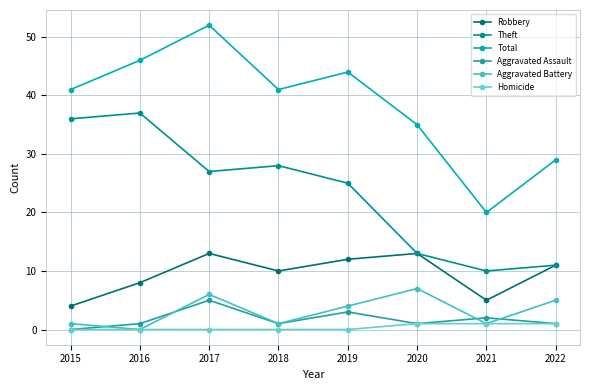

Reading left to right, extract all data points from this chart.

Robbery: 4	8	13	10	12	13	5	11
Theft: 36	37	27	28	25	13	10	11
Total: 41	46	52	41	44	35	20	29
Aggravated Assault: 0	1	5	1	3	1	2	1
Aggravated Battery: 1	0	6	1	4	7	1	5
Homicide: 0	0	0	0	0	1	1	1